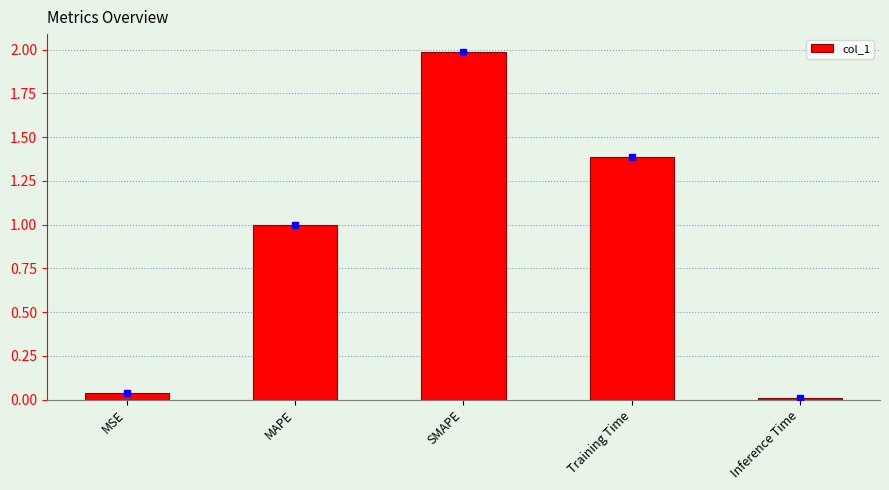

At which category does the chart reach its peak across all series?

SMAPE